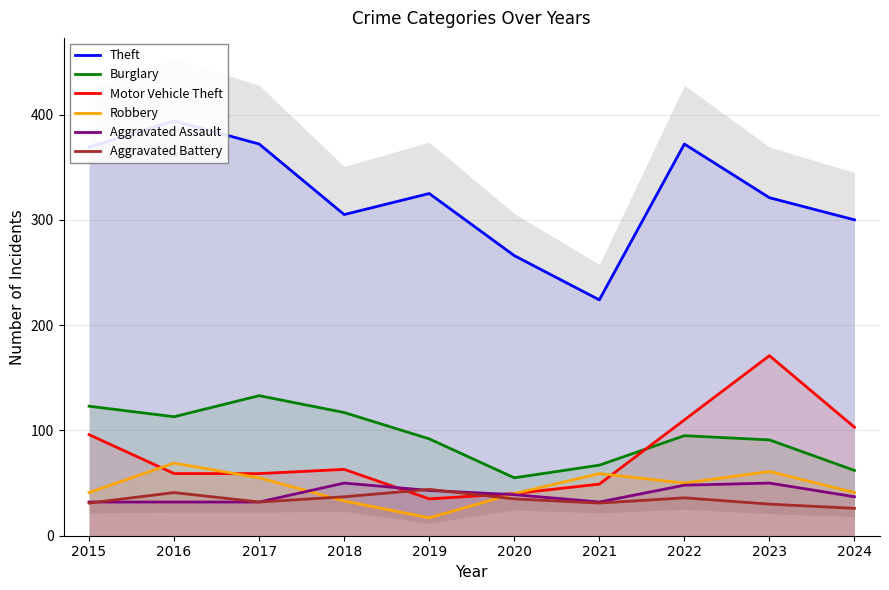

Where is Robbery nearest to the value 43?

2015